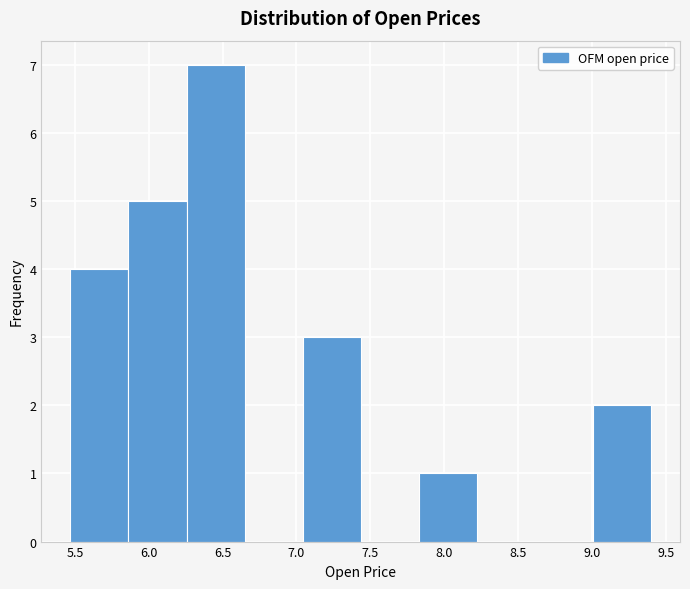

What is the height of the bar covering 6.25 to 6.65 on the x-axis? Neither the bar edges nor the heights are printed on the chart, so give them approximately, as read against the axes.

7